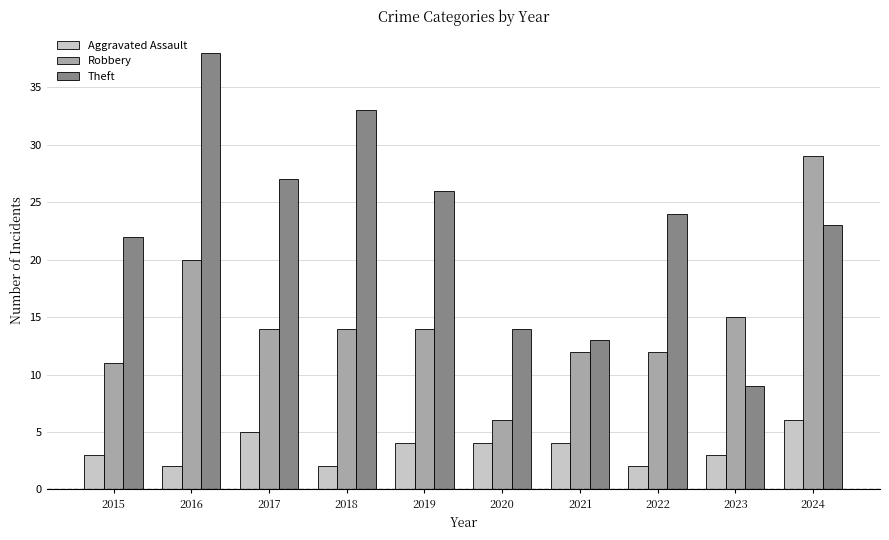

Rank the series at 2020 from lowest to highest value.

Aggravated Assault, Robbery, Theft